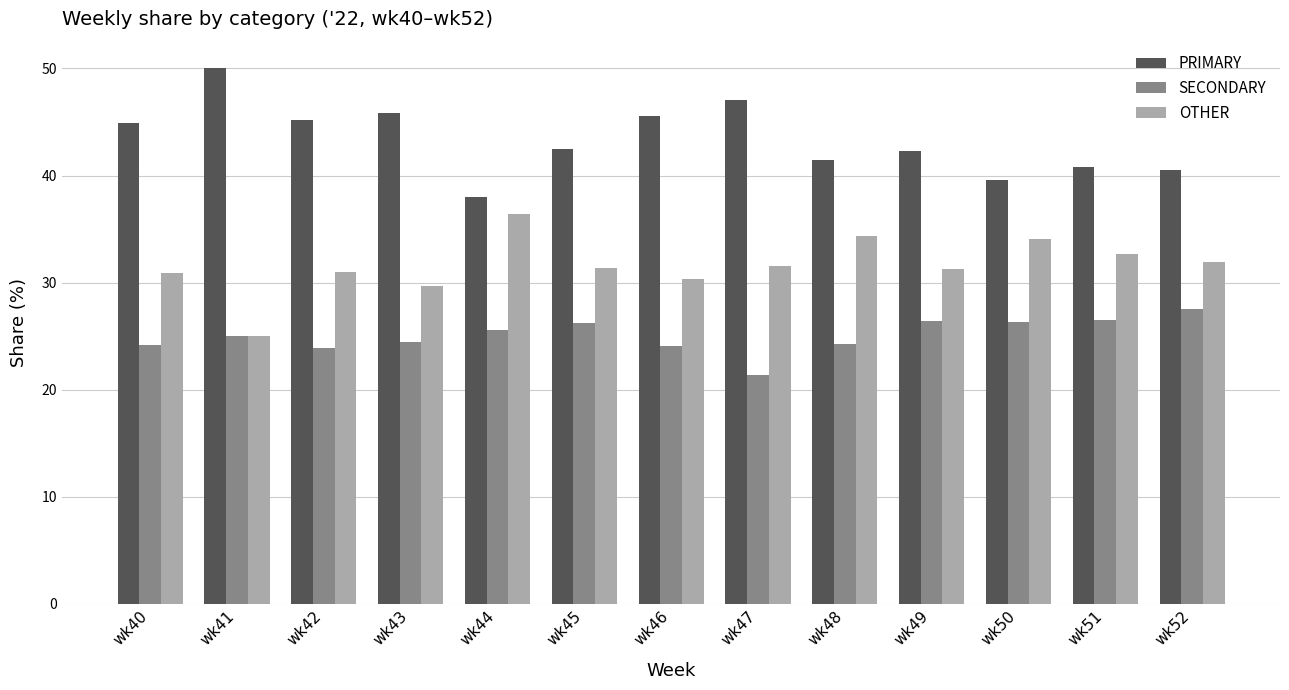

At which category does the chart reach its peak across all series?

wk41